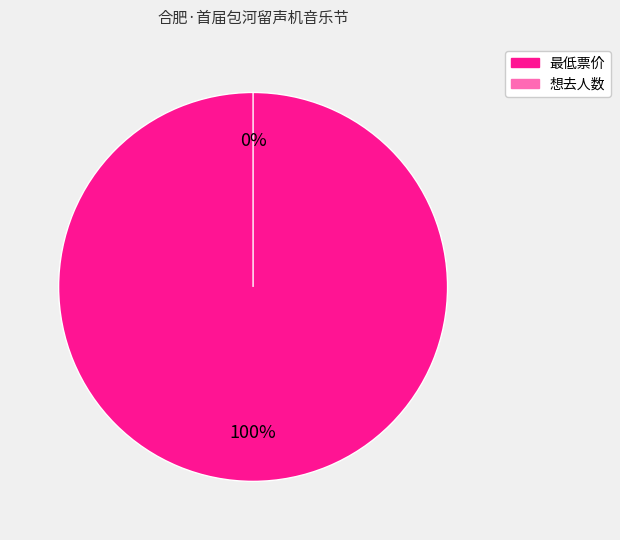

Combined, what portion of the pie is 最低票价 and 想去人数?

100.0%